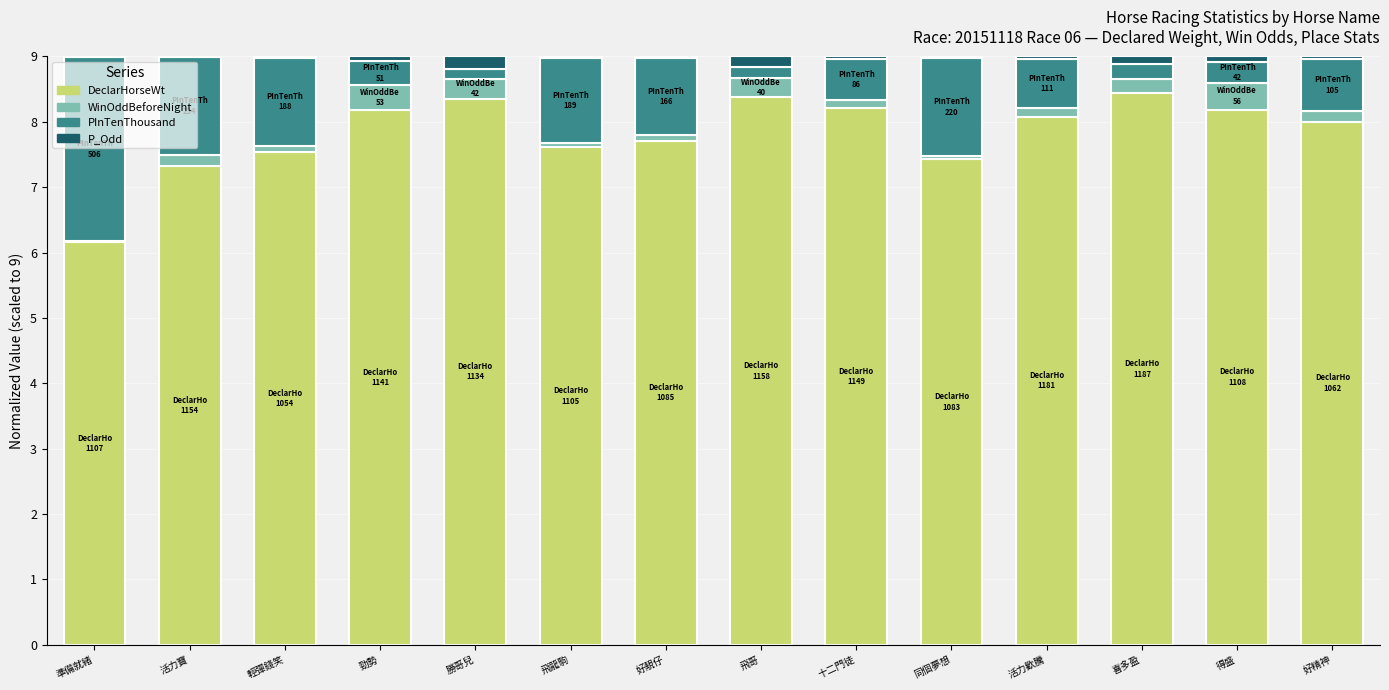

What are all the series names shown in the legend?

DeclarHorseWt, WinOddBeforeNight, PInTenThousand, P_Odd